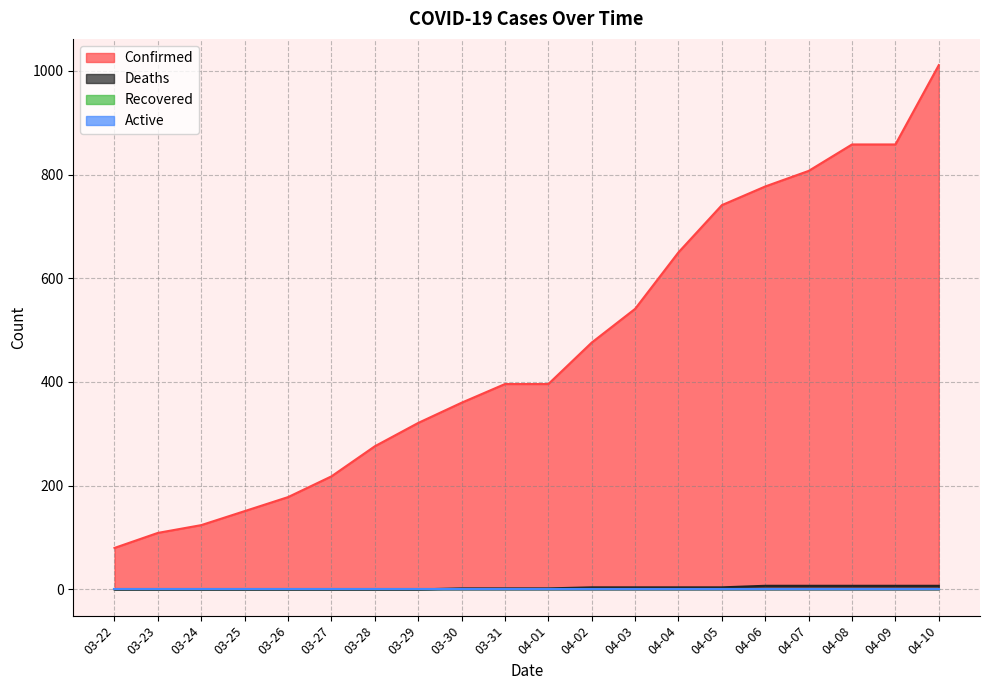

What value does the Deaths series have at 04-09?

7